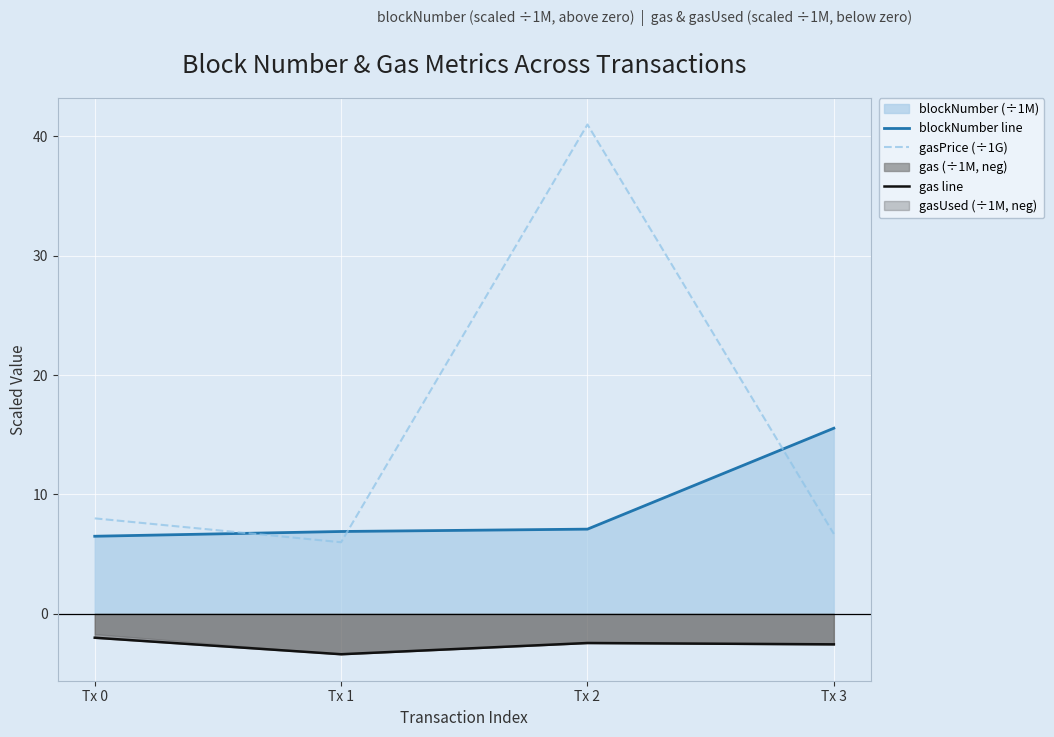

Read the gas line value at Tx 3.

-2.6